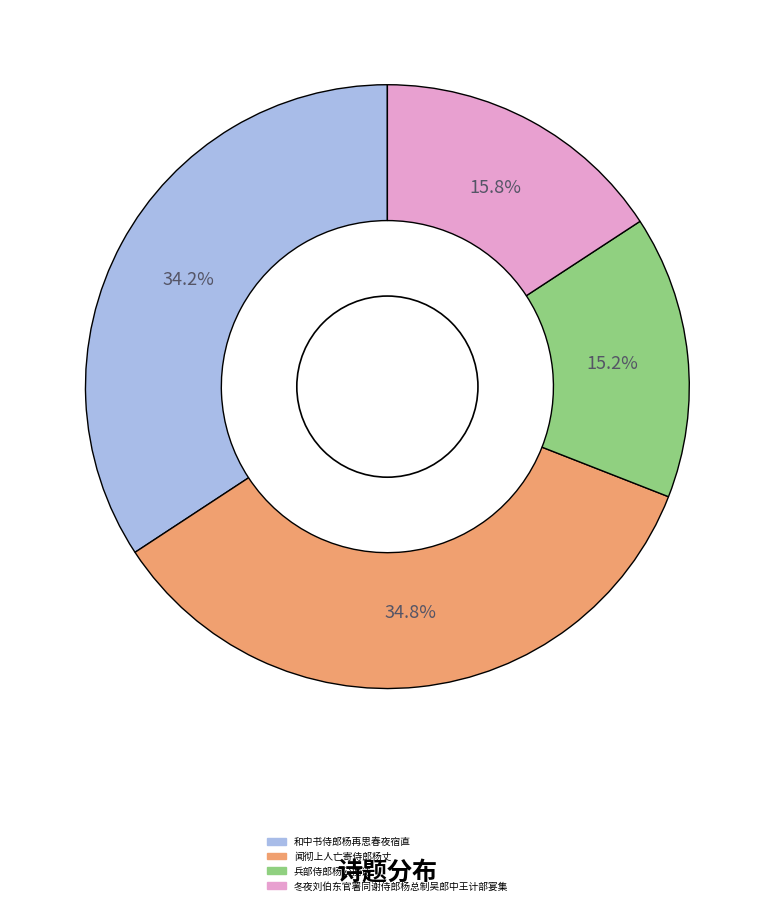

Is there any slice that represents more than half of the pie?

No